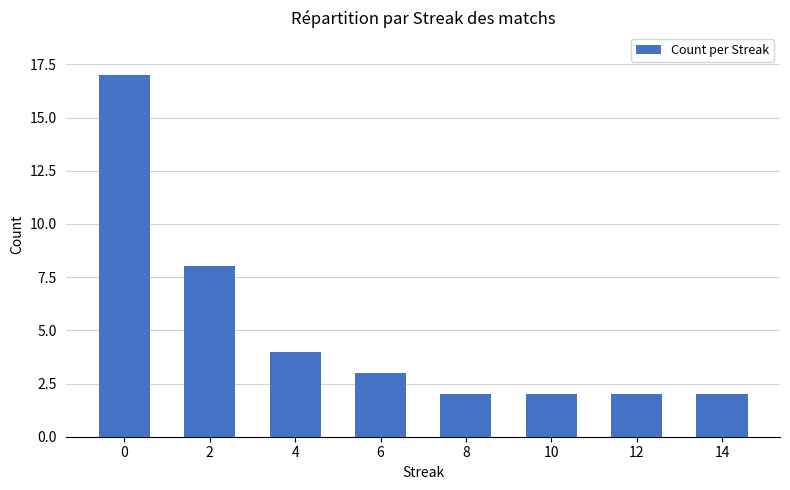

Is it true that the value at 12 is 3?

False